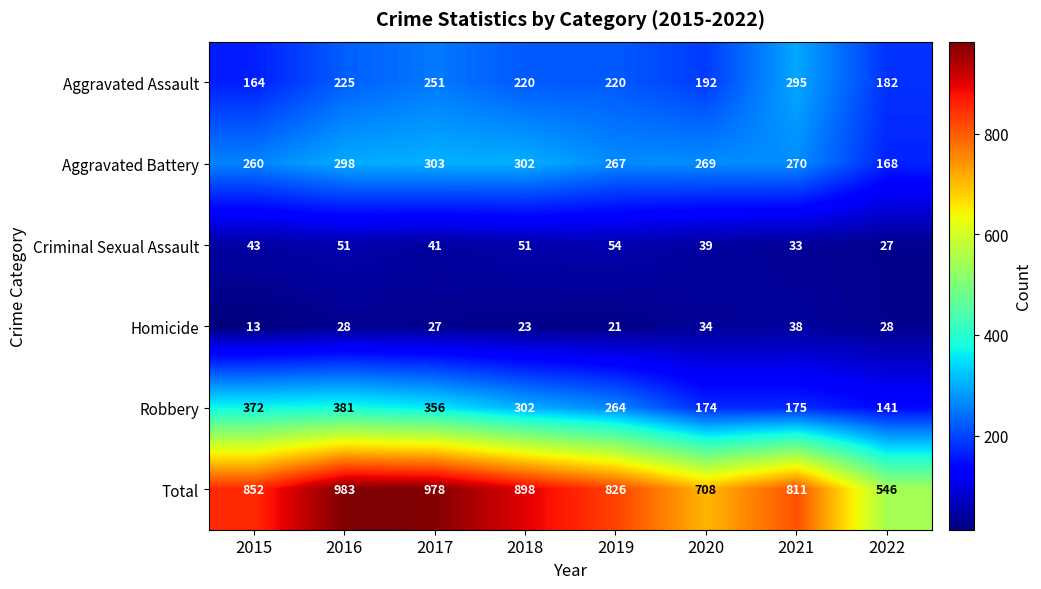

What is the sum of all Criminal Sexual Assault values?

339